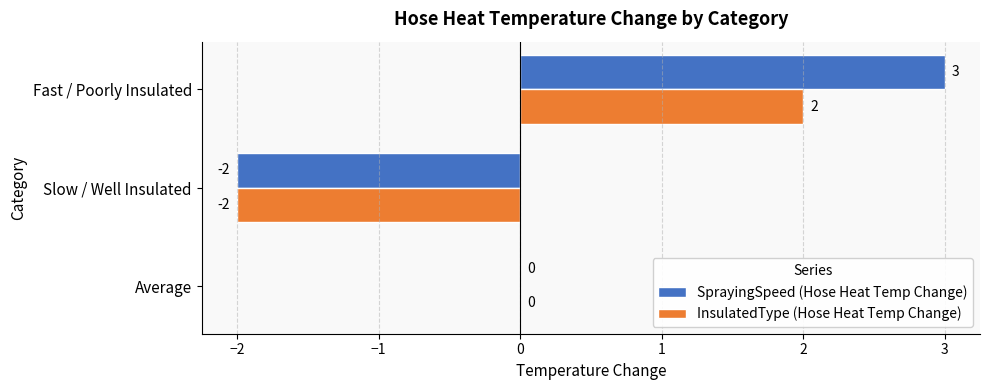

At which label does InsulatedType (Hose Heat Temp Change) reach its peak?

Fast / Poorly Insulated